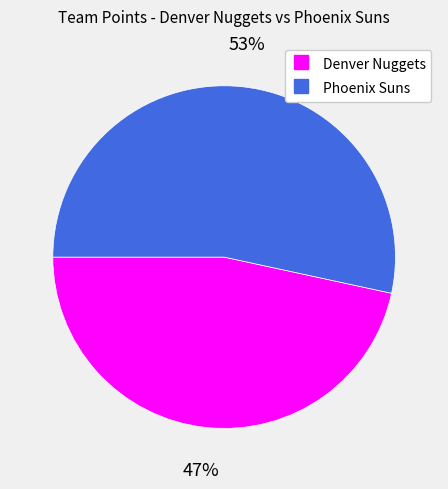

Is it true that Denver Nuggets is 41% of the pie?

False